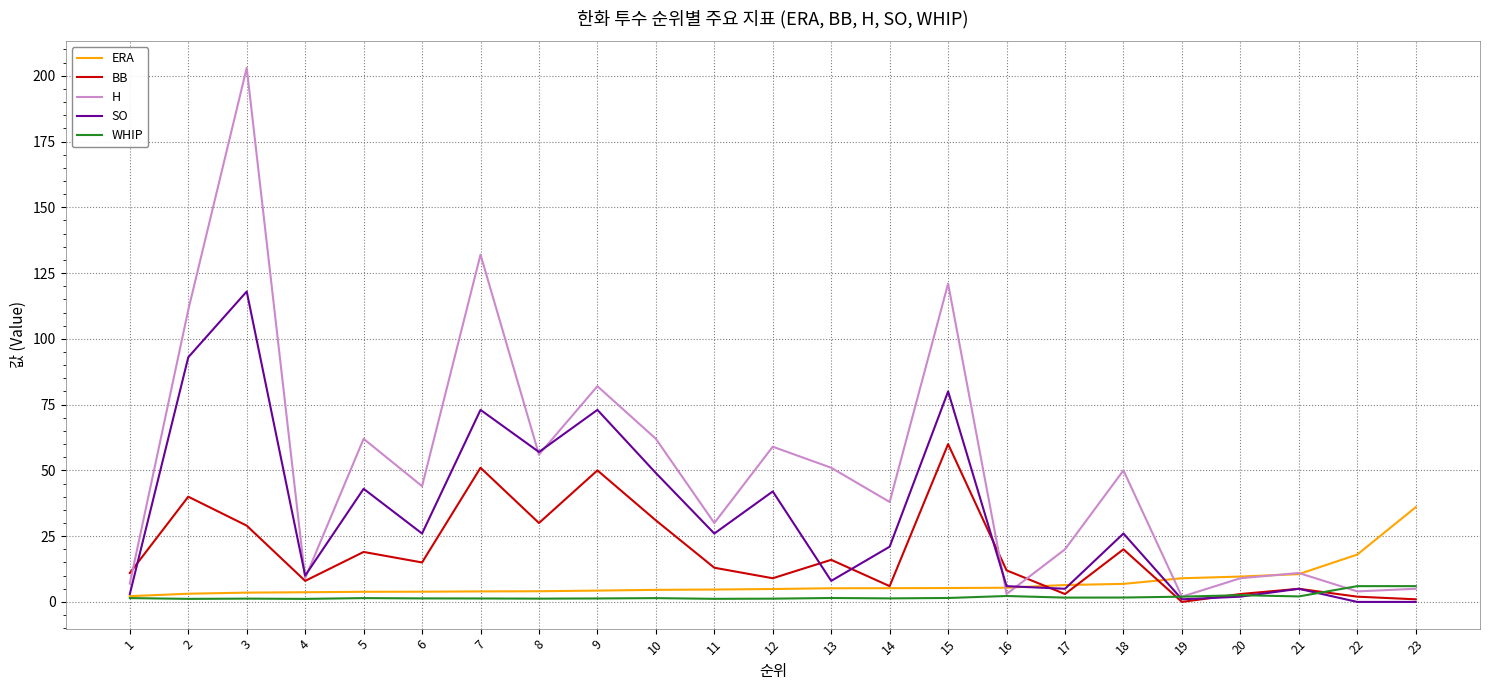

Is it true that H equals 12.7 at 5?

False